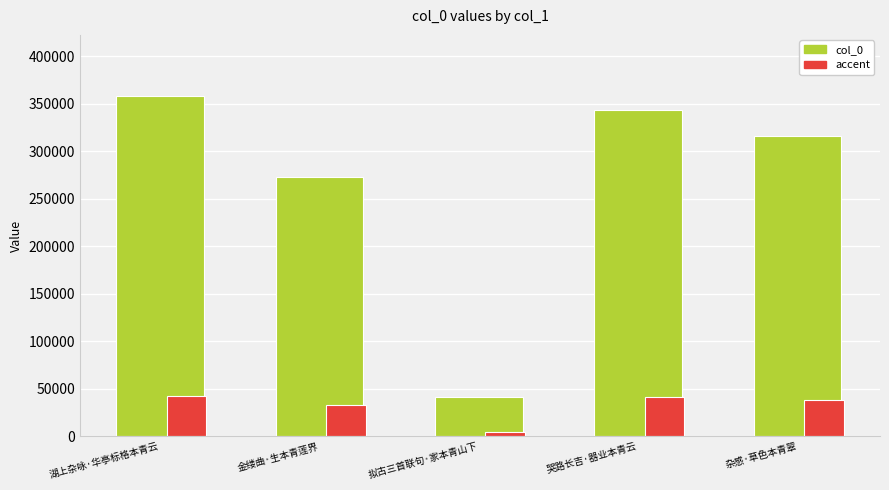

Is the value of col_0 at 杂感·草色本青翠 greater than the value of accent at 湖上杂咏·华亭标格本青云?

Yes